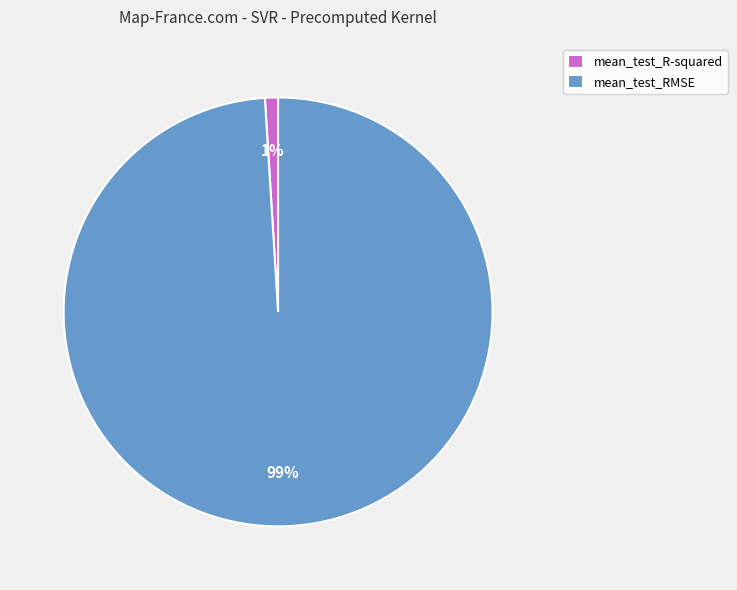

The mean_test_RMSE slice represents 89% of the pie. True or false?

False